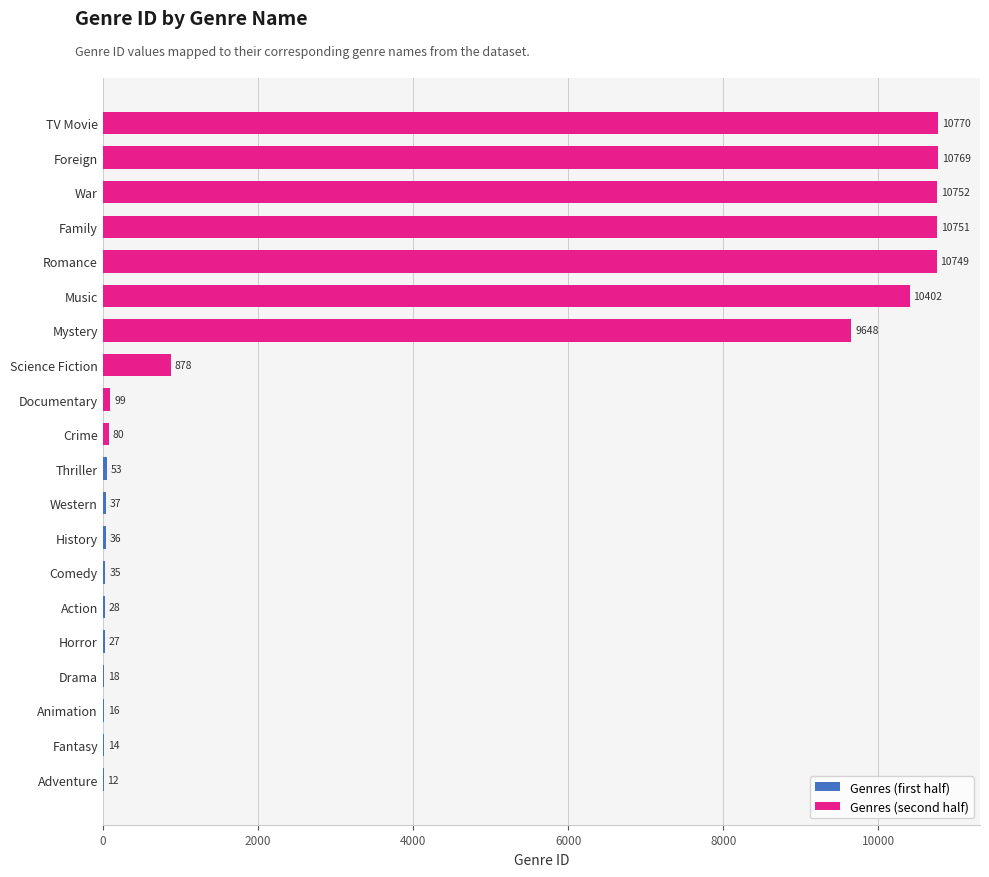

What value does the data have at Fantasy?

14